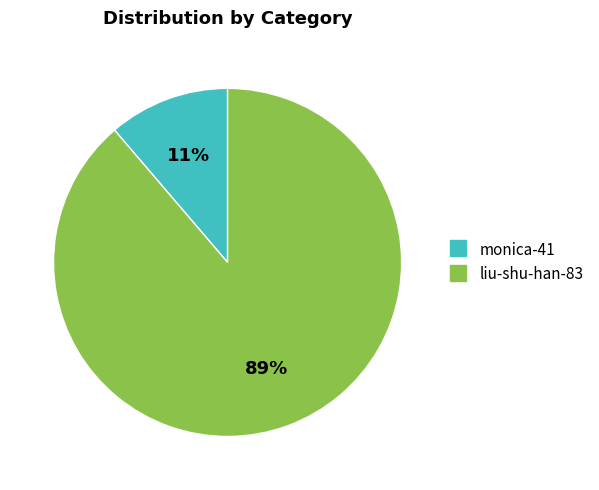

Rank the categories by value from lowest to highest.

monica-41, liu-shu-han-83